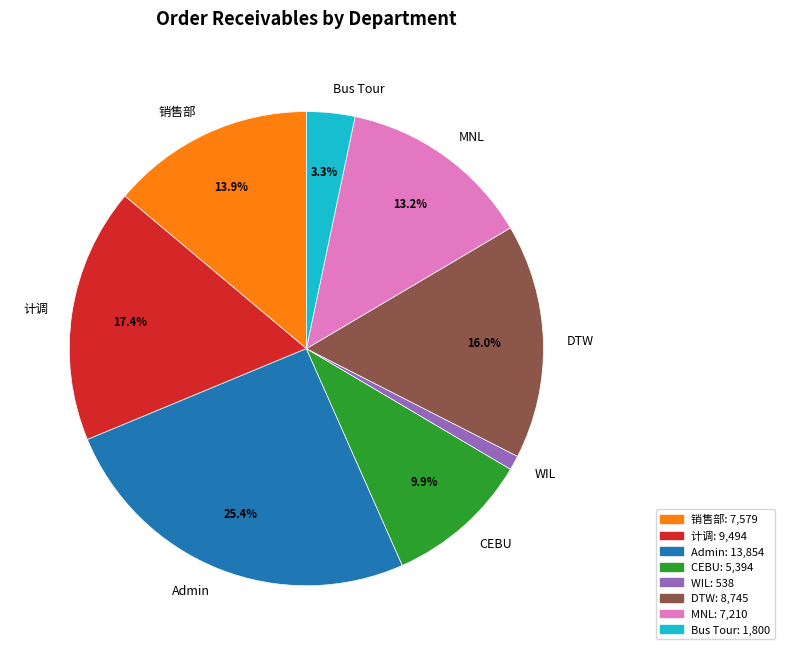

Is MNL the majority of the pie?

No